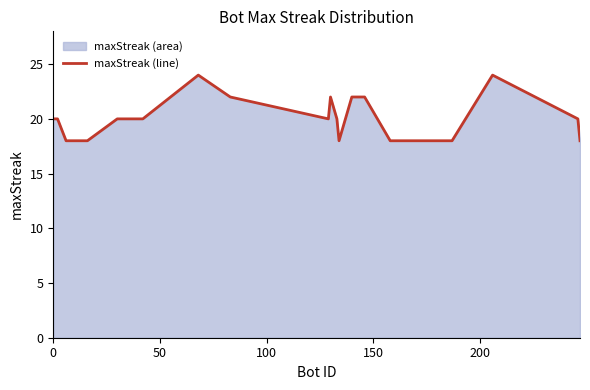

What is the difference between the maximum and minimum values?

6